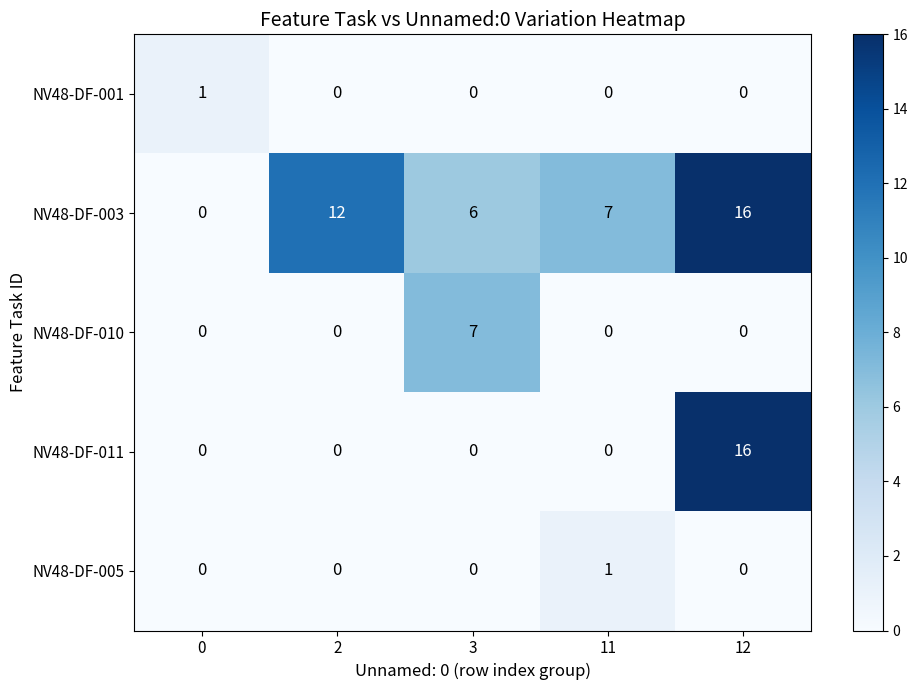

The value of NV48-DF-001 at 2 is 0. True or false?

True